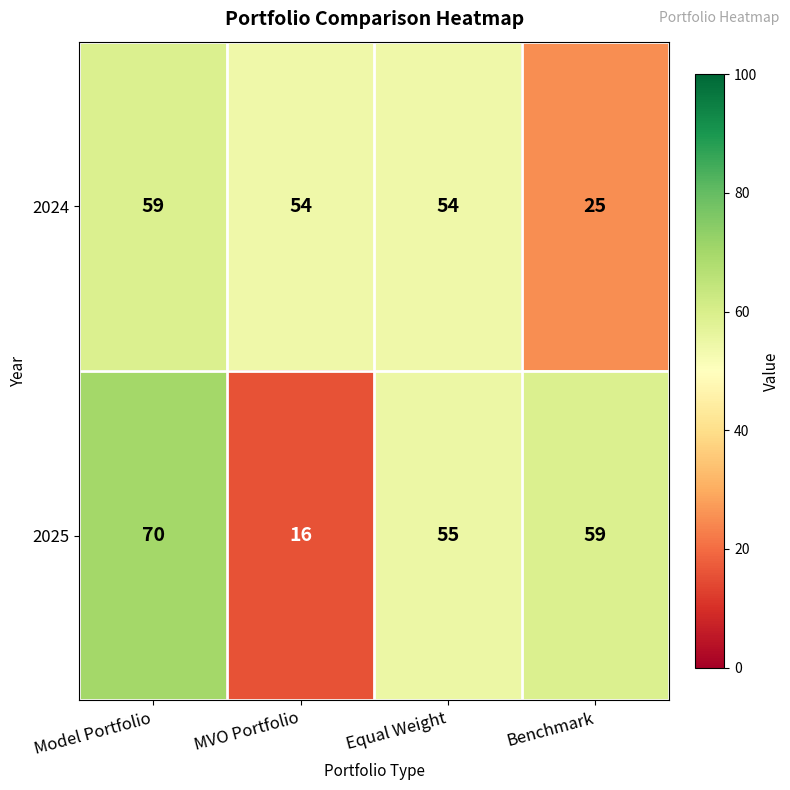

List the series in order of their peak value, highest first.

2025, 2024